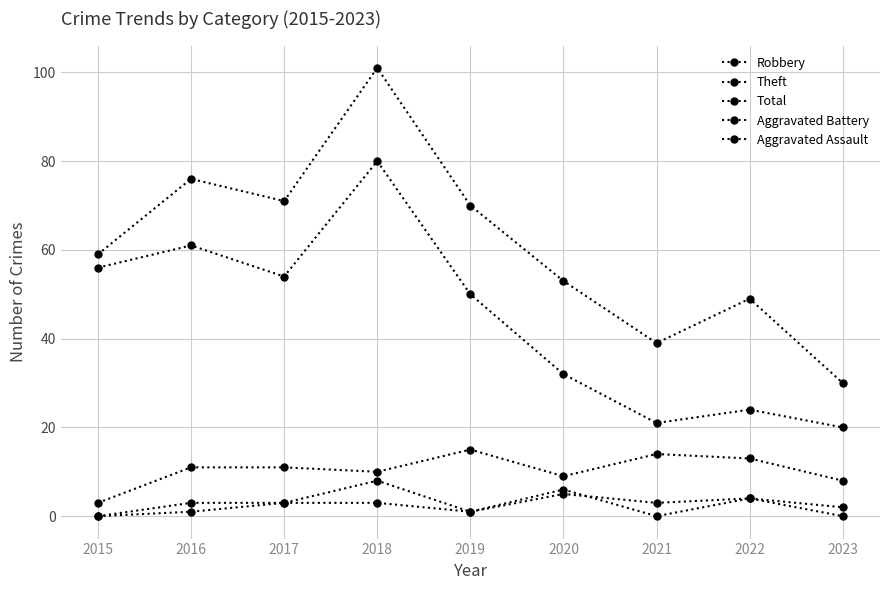

How many data points does each series have?

9